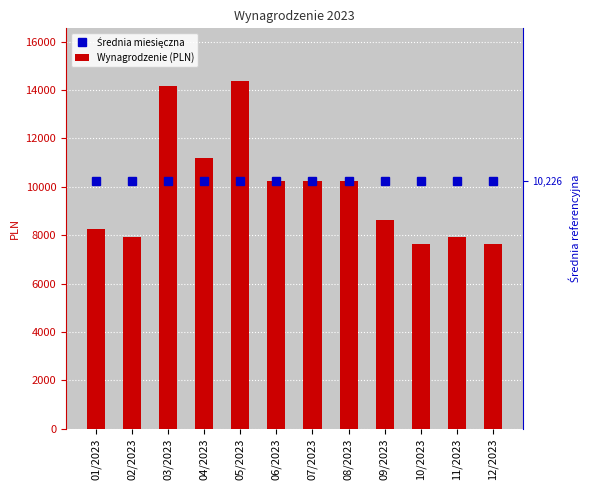

What is the value of the Średnia miesięczna bar at the 3rd from the left?

10226.3